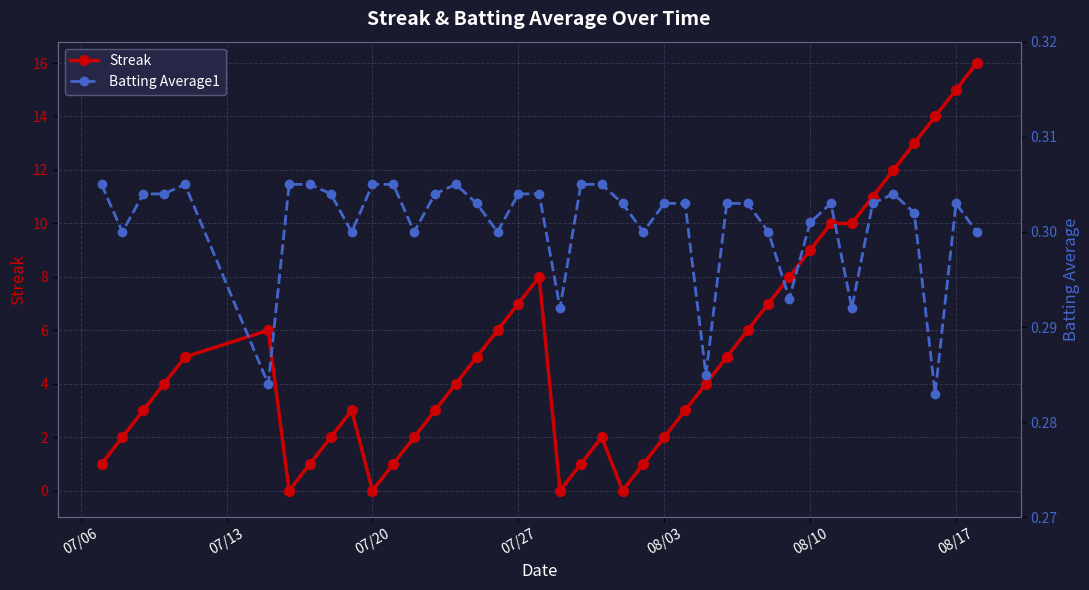

What is the maximum value for Streak?

16